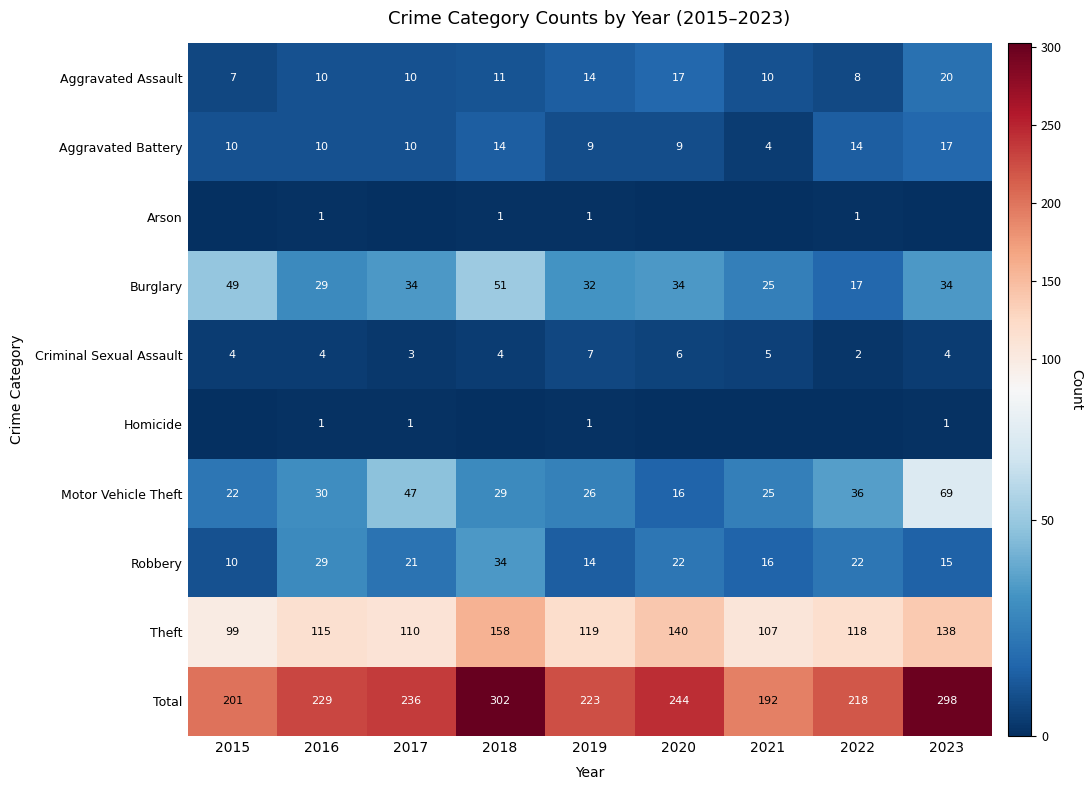

Between 2016 and 2018, which is larger?

2018